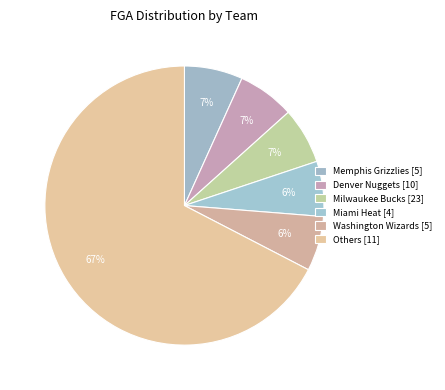

Count the number of slices in the pie.

6